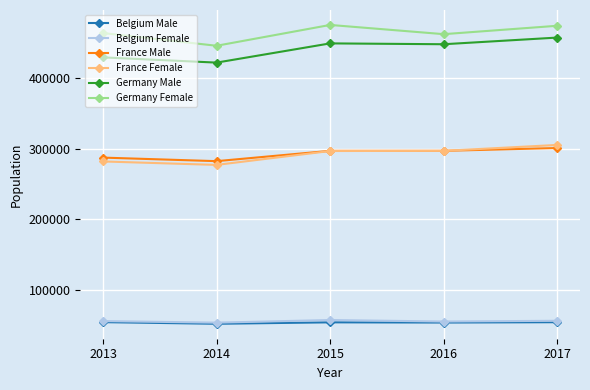

How many lines are shown in the chart?

6